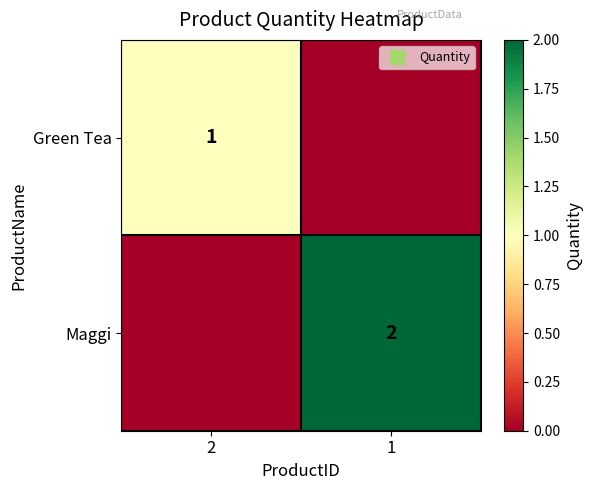

The Green Tea series shows 1 at 2. True or false?

False